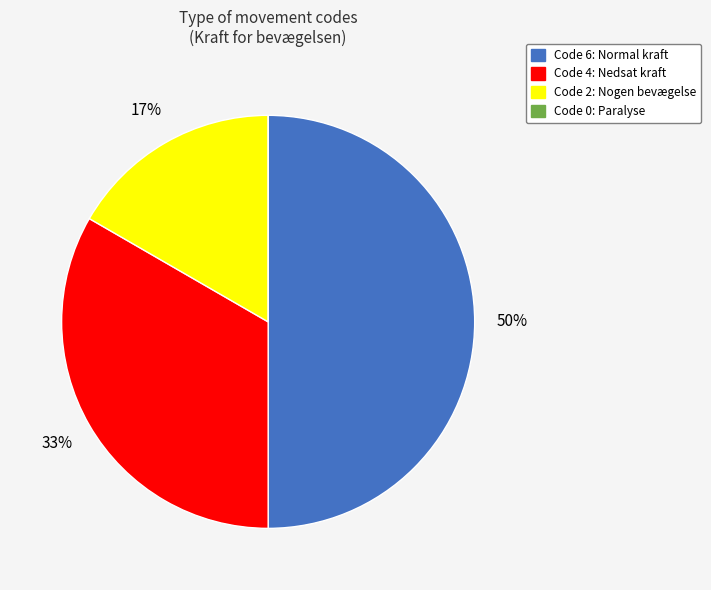

To the nearest percent, what is the average slice percentage?

25%